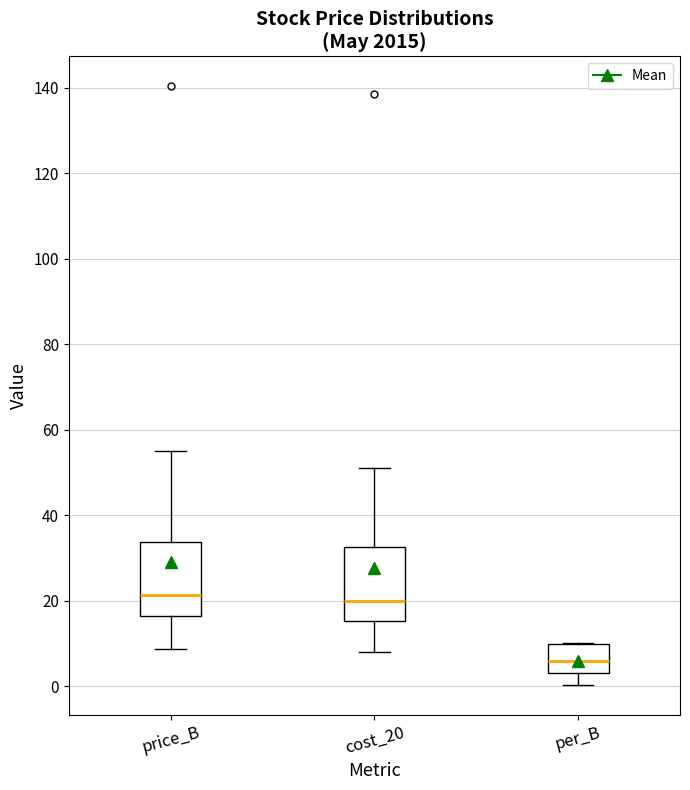

Reading left to right, transcribe this box plot: for each box, give where its median line is, the range the box spans, and where its two whiskers end, as read against the y-axis. The values are not printed on the chart, so give them approximately, as read against the axis.

price_B: median 22, box 16 to 34, whiskers 8 to 54
cost_20: median 20, box 16 to 32, whiskers 8 to 52
per_B: median 6, box 4 to 10, whiskers 0 to 10